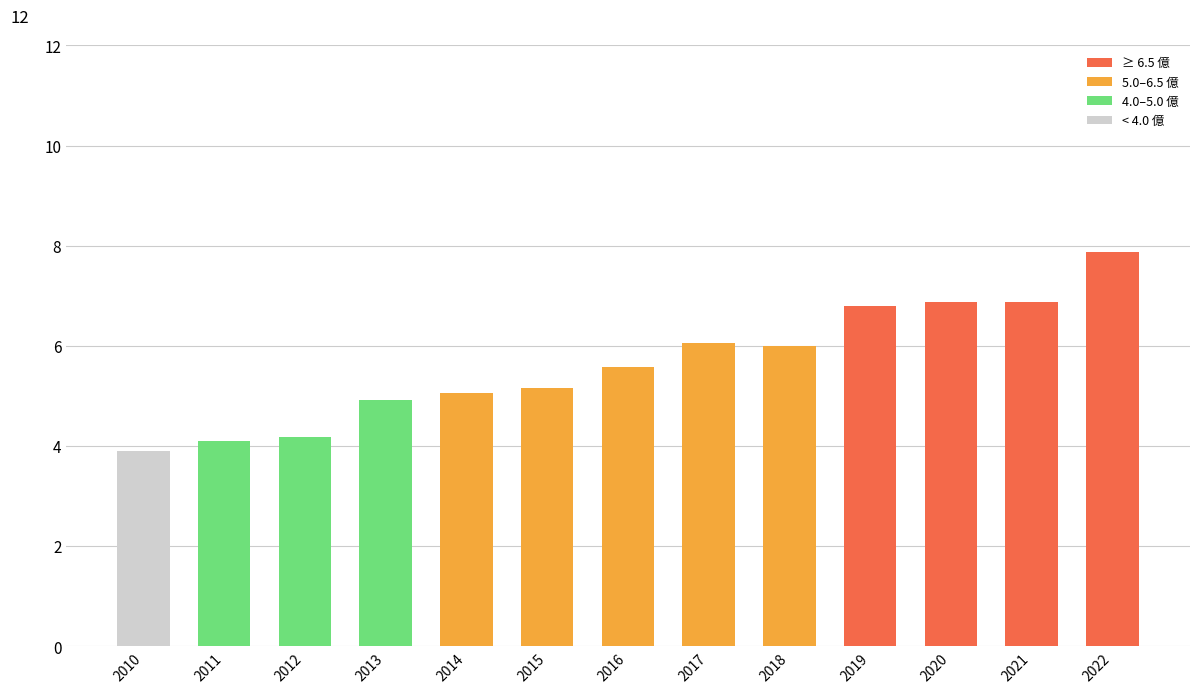

What is the smallest value displayed?

3.9